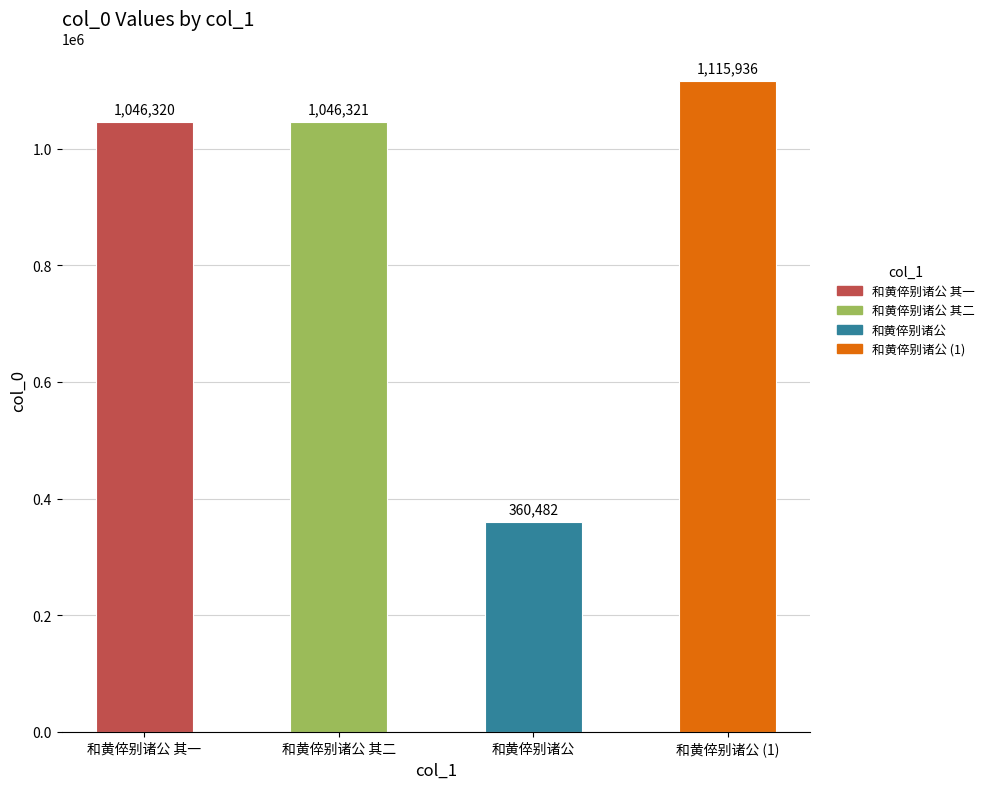

At which label is the value closest to 738209?

和黄倅别诸公 其一